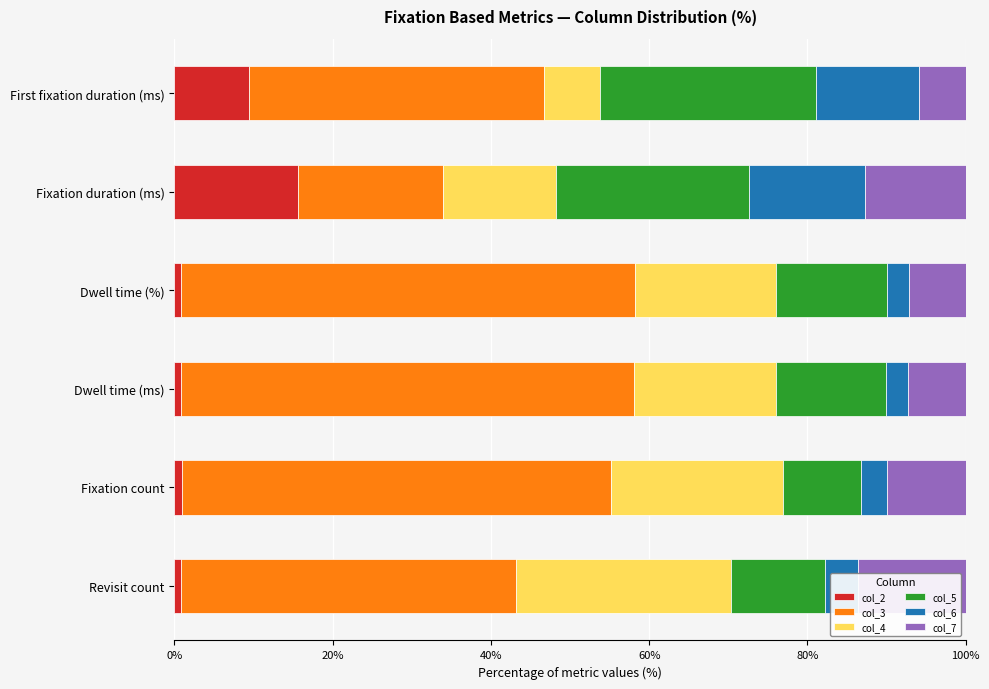

What is the difference between the maximum and minimum values in the col_2 series?

14.7